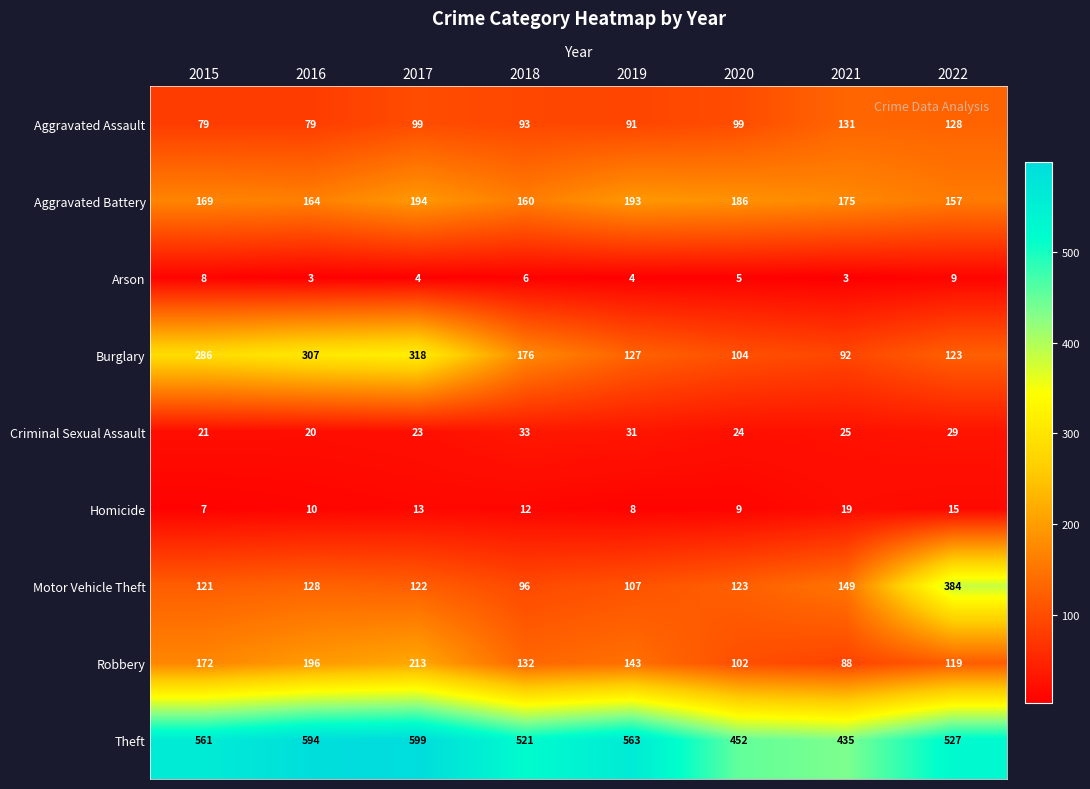

What is the total value across all series at 2017?

1585